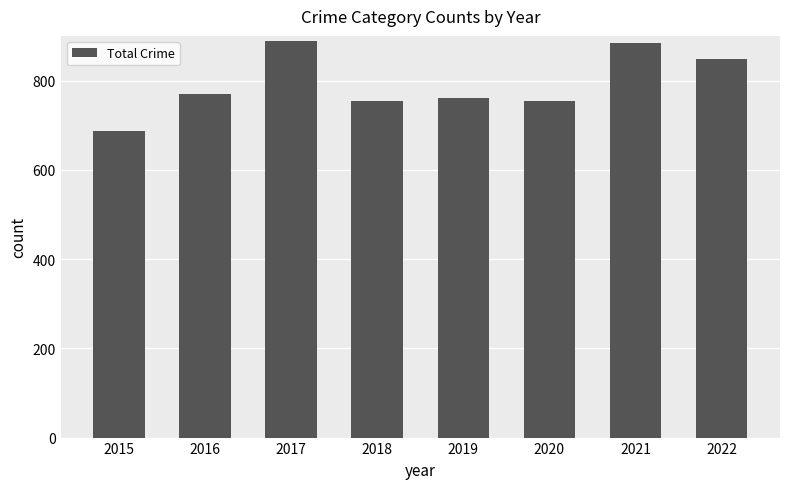

Is it true that the value at 2016 is 377?

False